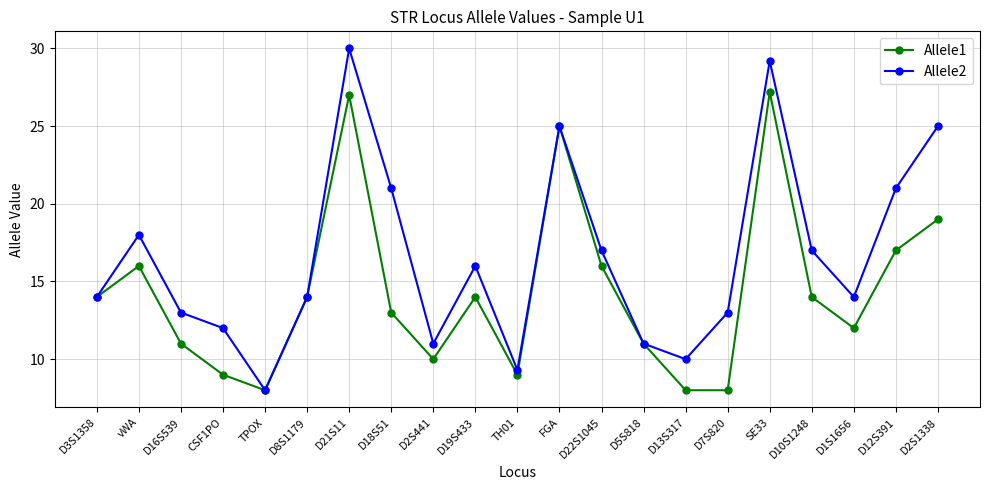

Which series has the largest range (max minus min)?

Allele2